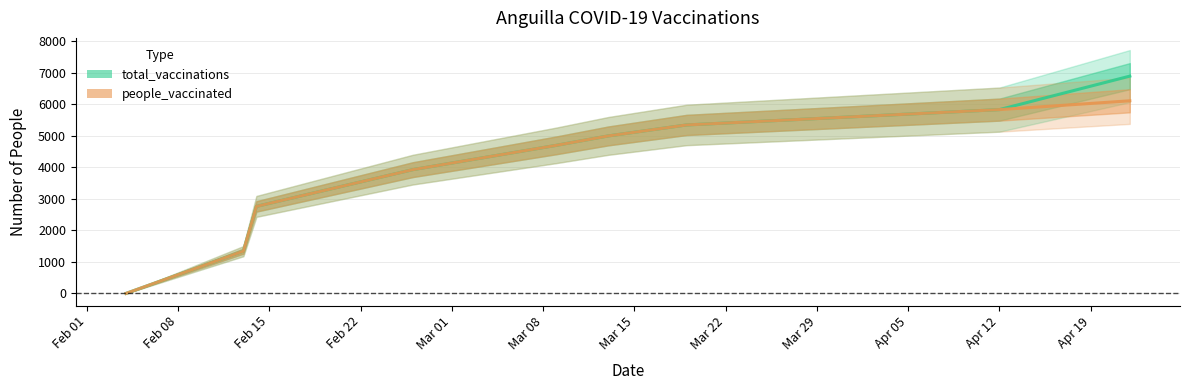

At how many categories does at least one series exceed 1966?

7